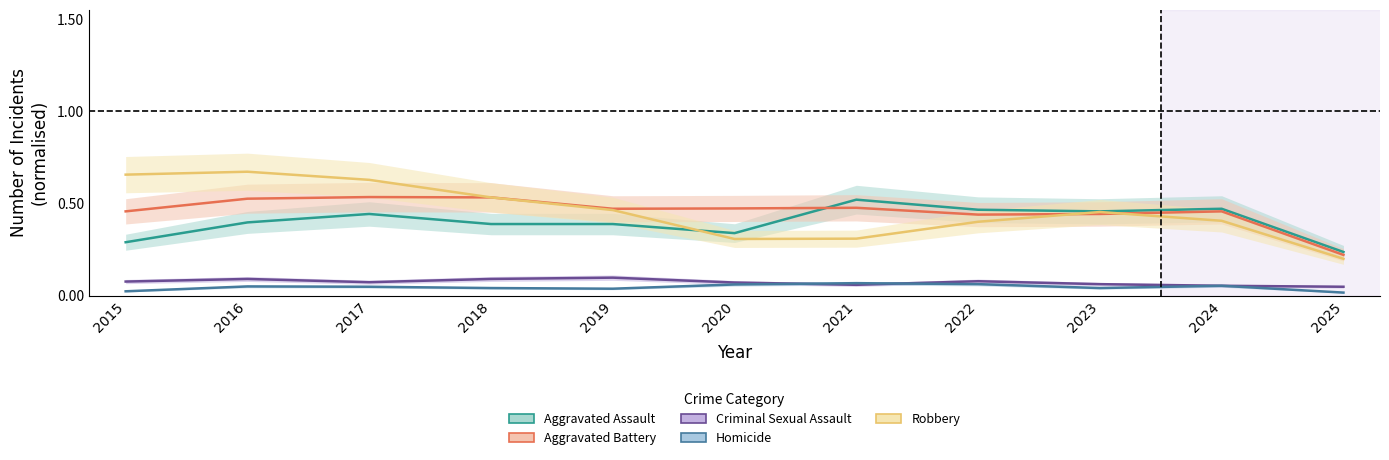

The value of Criminal Sexual Assault at 2023 is 0.1. True or false?

False